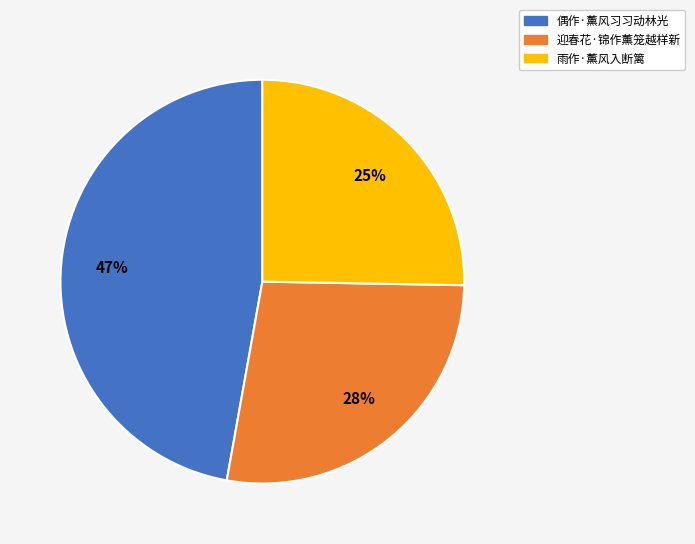

True or false: 雨作·薰风入断篱 accounts for 11% of the total.

False